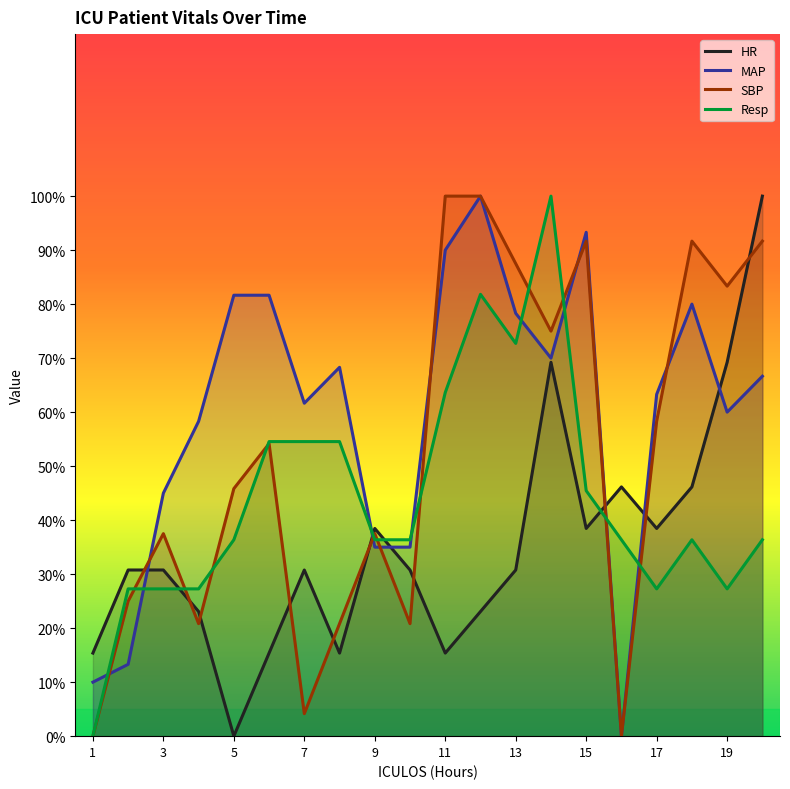

What is the sum of the HR values at 13 and 1?

46.2